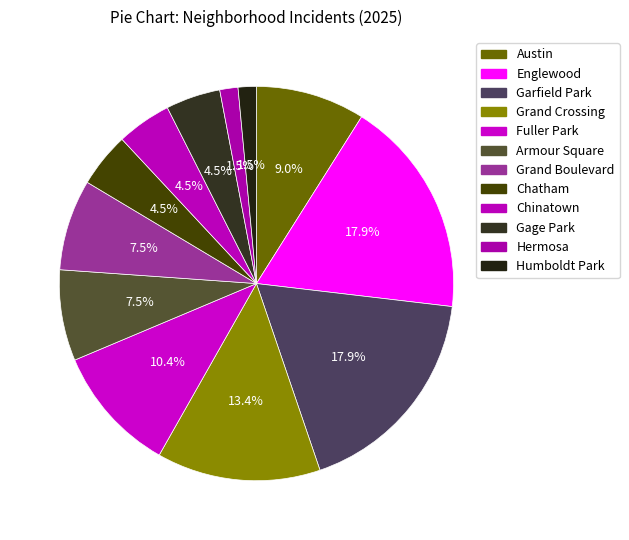

Between Grand Boulevard and Chinatown, which is larger?

Grand Boulevard